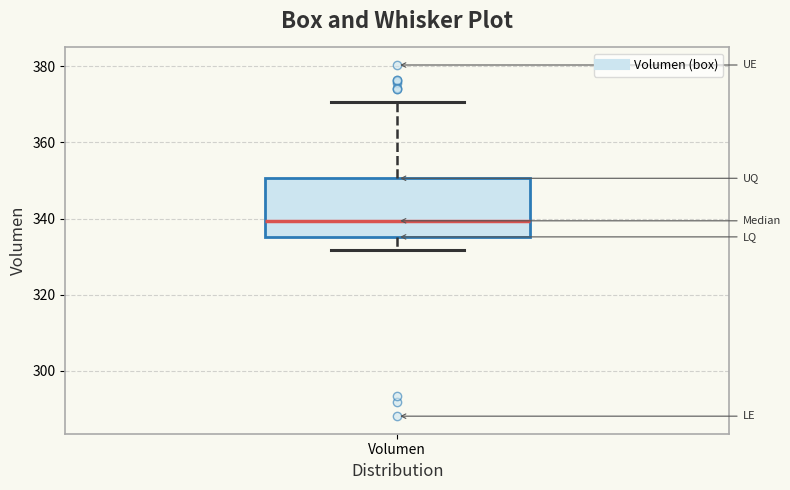

Read this box plot against the y-axis: the position of the median line, the range covered by the box, and the ends of both whiskers. The values are not printed on the chart, so give them approximately, as read against the axis.

median 340, box 336 to 350, whiskers 332 to 370